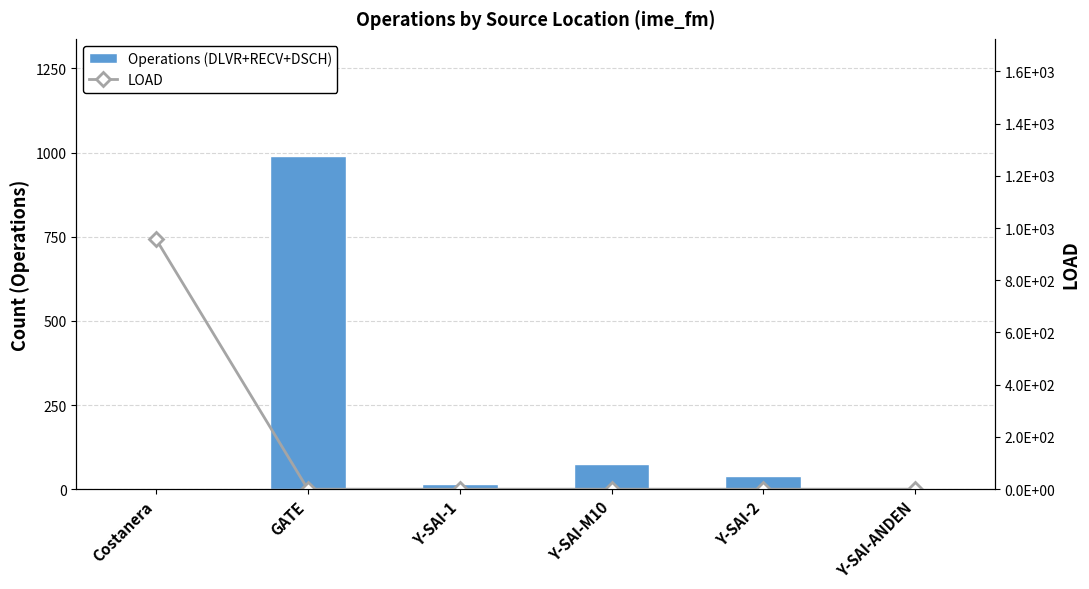

What is the maximum value shown in the chart?

991